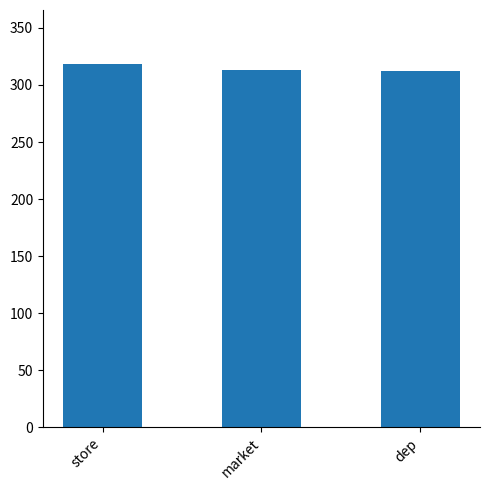

What is the value of the 2nd bar from the left?

313